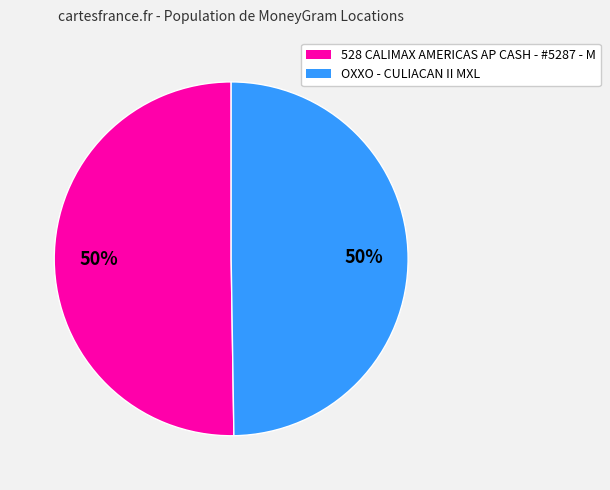

Is the sum of 528 CALIMAX AMERICAS AP CASH - #5287 - M and OXXO - CULIACAN II MXL greater than half?

Yes